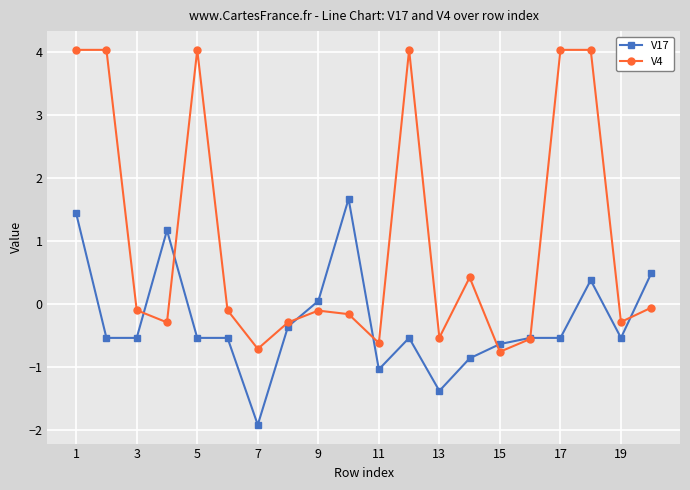

At how many categories does at least one series exceed 3?

6